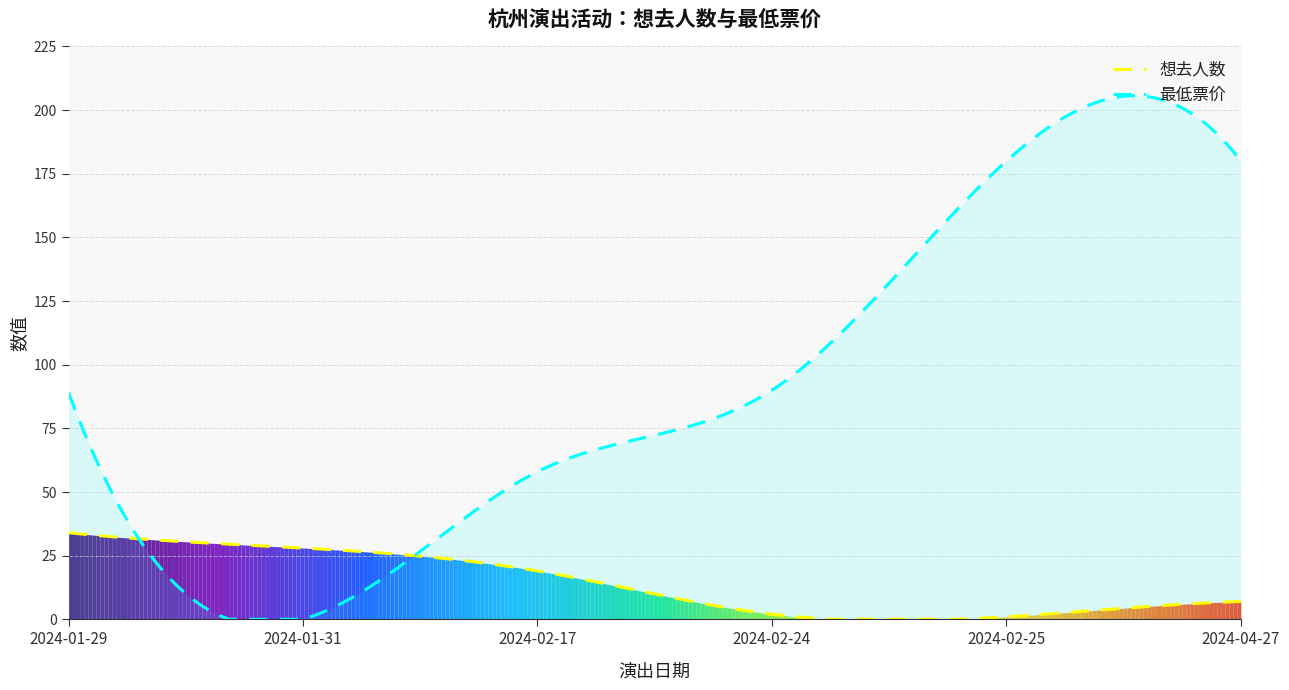

True or false: 最低票价 has a value of 180 at 2024-02-25.

True